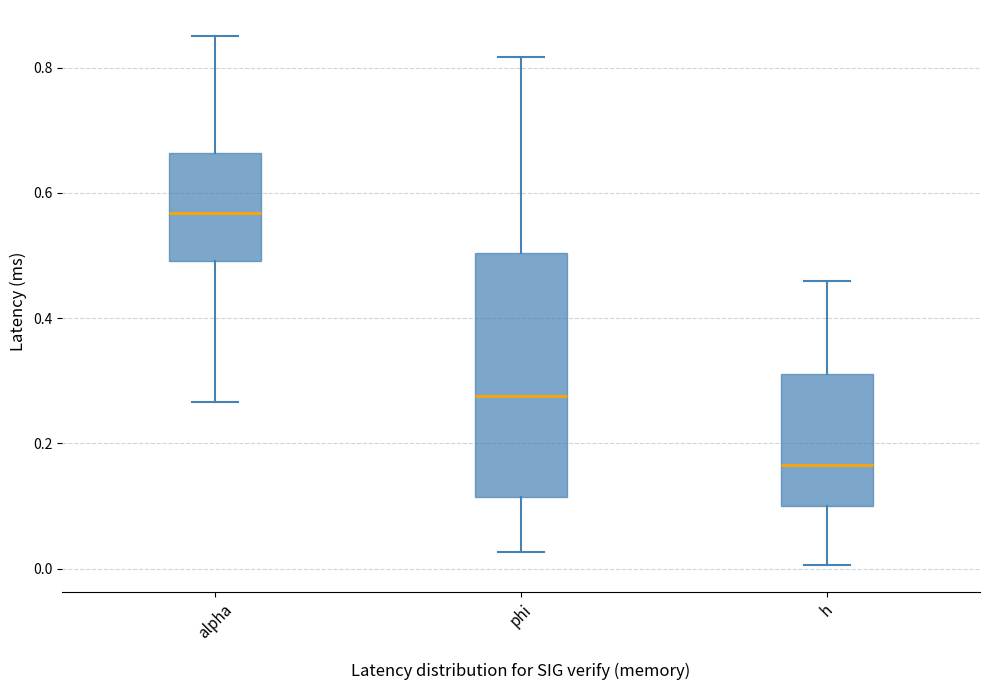

Which box is the tallest, from its lower edge to its upper edge?

phi